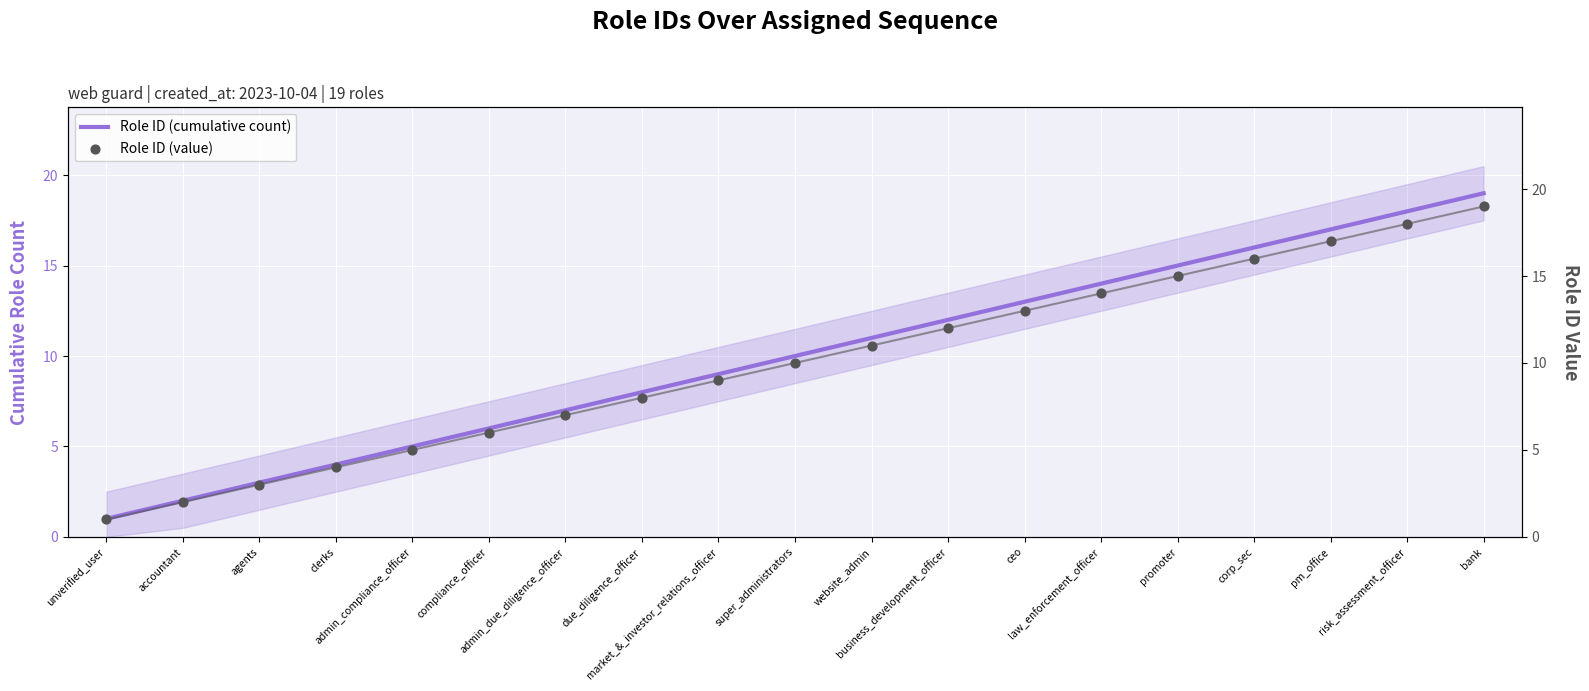

Which series has the widest spread of Y values?

Role ID (cumulative count)